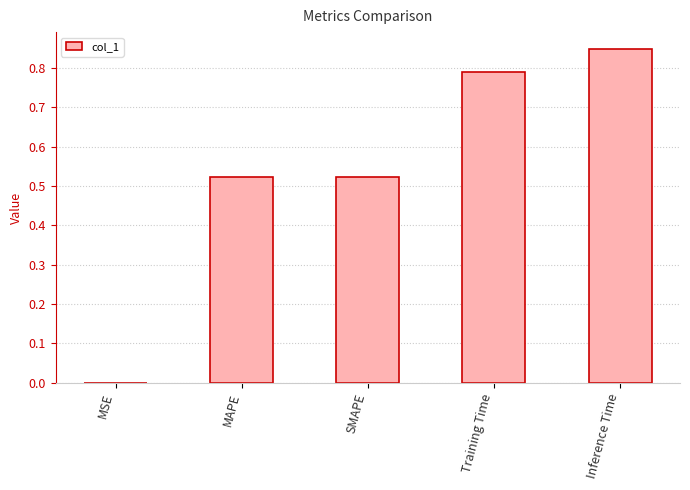

Between Training Time and MSE, which is larger?

Training Time